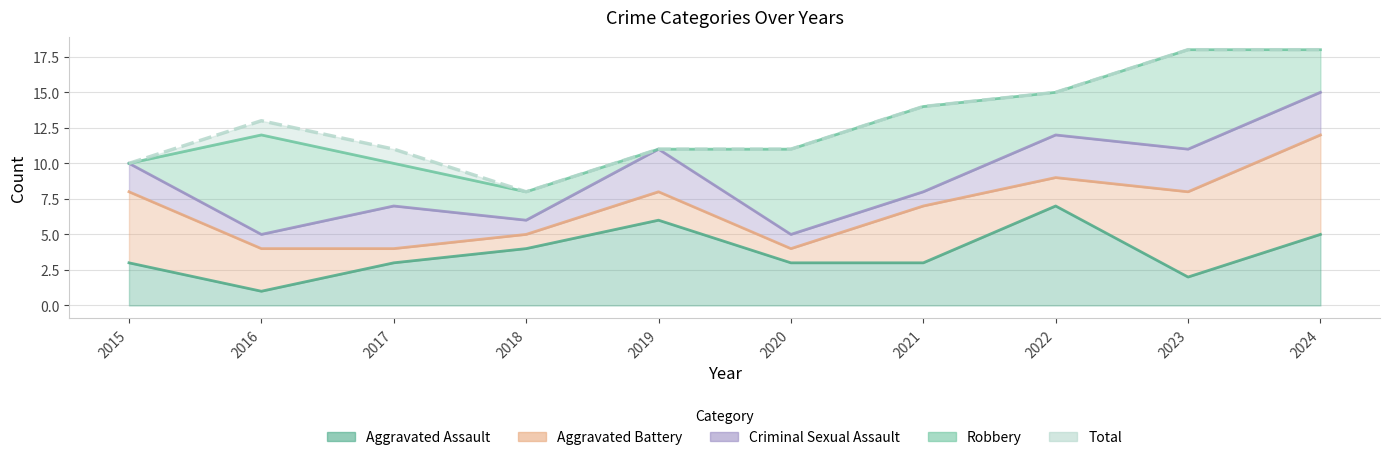

What is the value of the Aggravated Battery point at the 1st from the left?

5